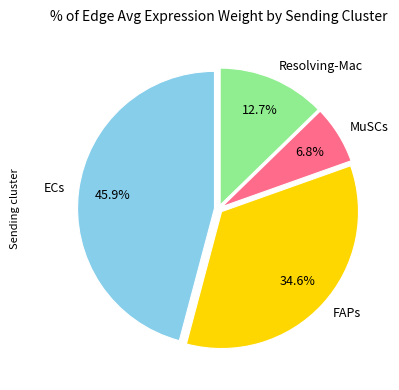

To the nearest percent, what percentage of the pie is Resolving-Mac?

13%